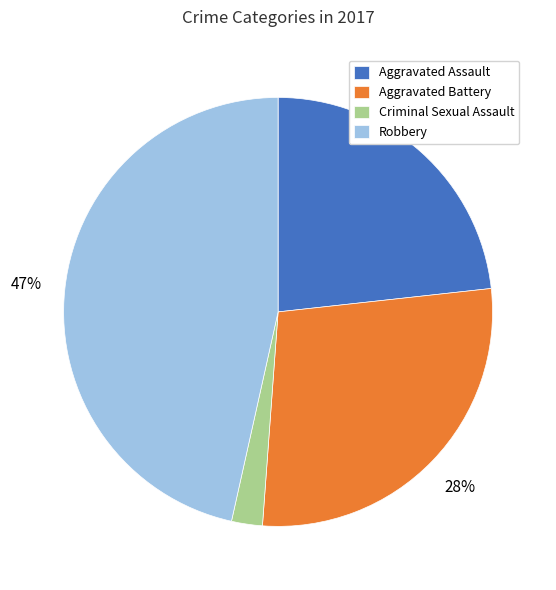

To the nearest percent, what portion does Aggravated Assault represent?

23%